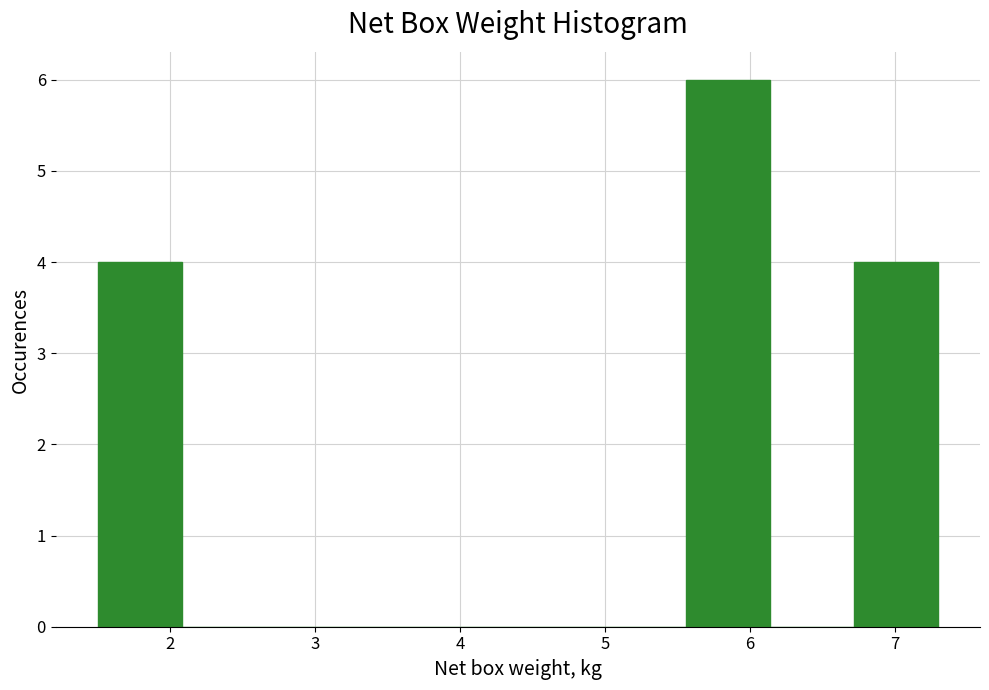

How tall is the bar that spans 5.56 to 6.14 on the x-axis? Neither the bar edges nor the heights are printed on the chart, so give them approximately, as read against the axes.

6